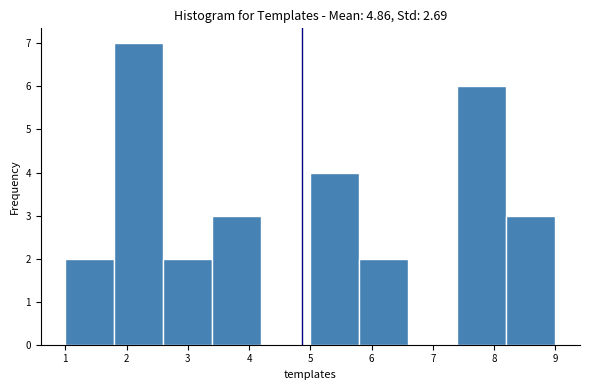

Which range on the x-axis has the tallest bar?

1.8 to 2.6